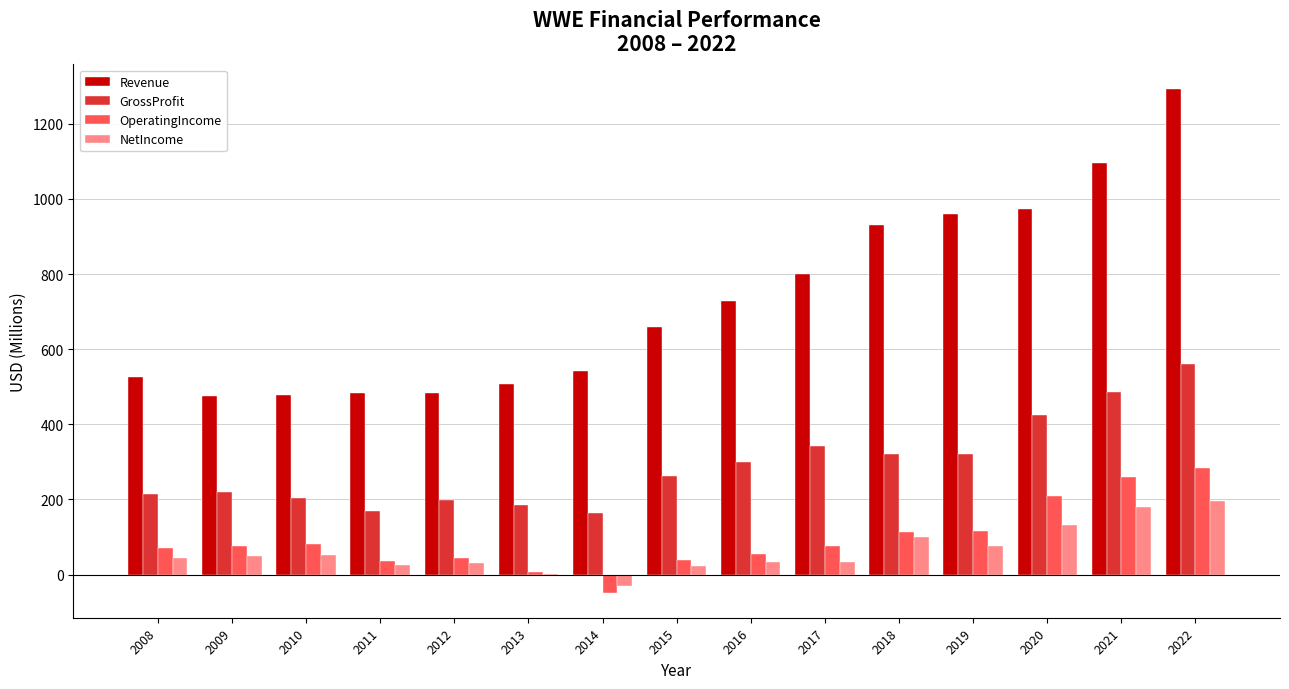

The GrossProfit series shows 131.4 at 2012. True or false?

False